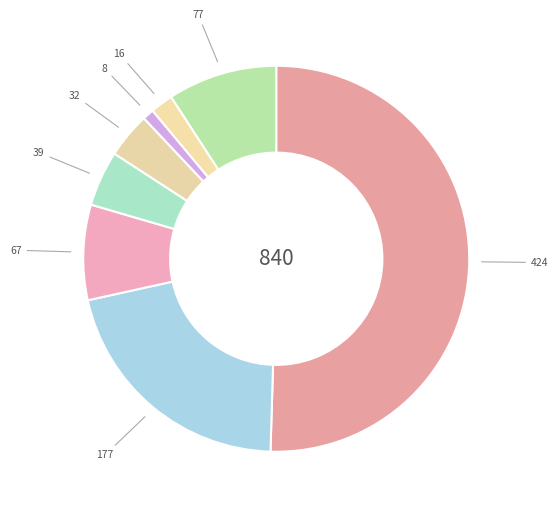

How many slices are in this pie chart?

8